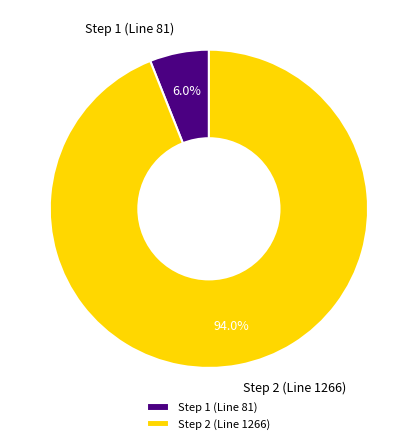

Between Step 1 (Line 81) and Step 2 (Line 1266), which is larger?

Step 2 (Line 1266)